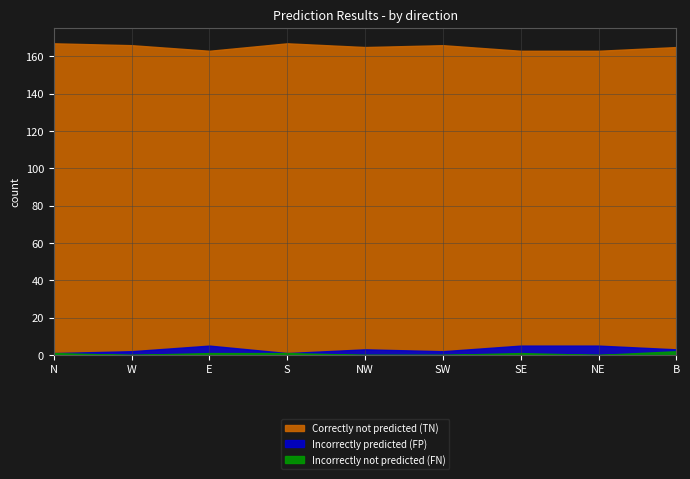

Which series has the largest range (max minus min)?

Correctly not predicted (TN)